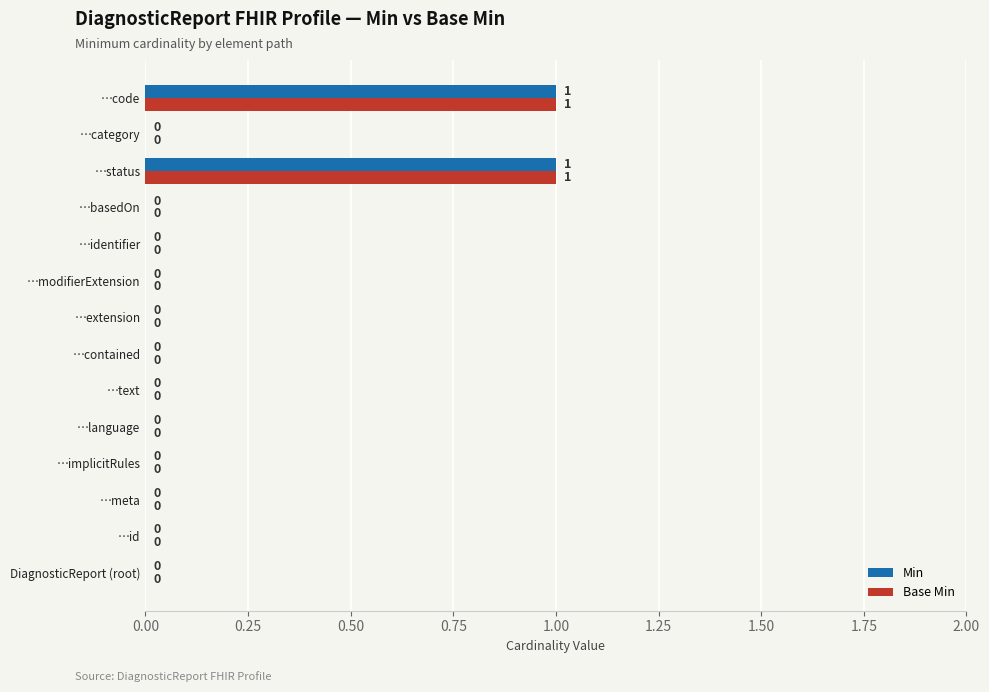

The value of Min at …implicitRules is 0. True or false?

True